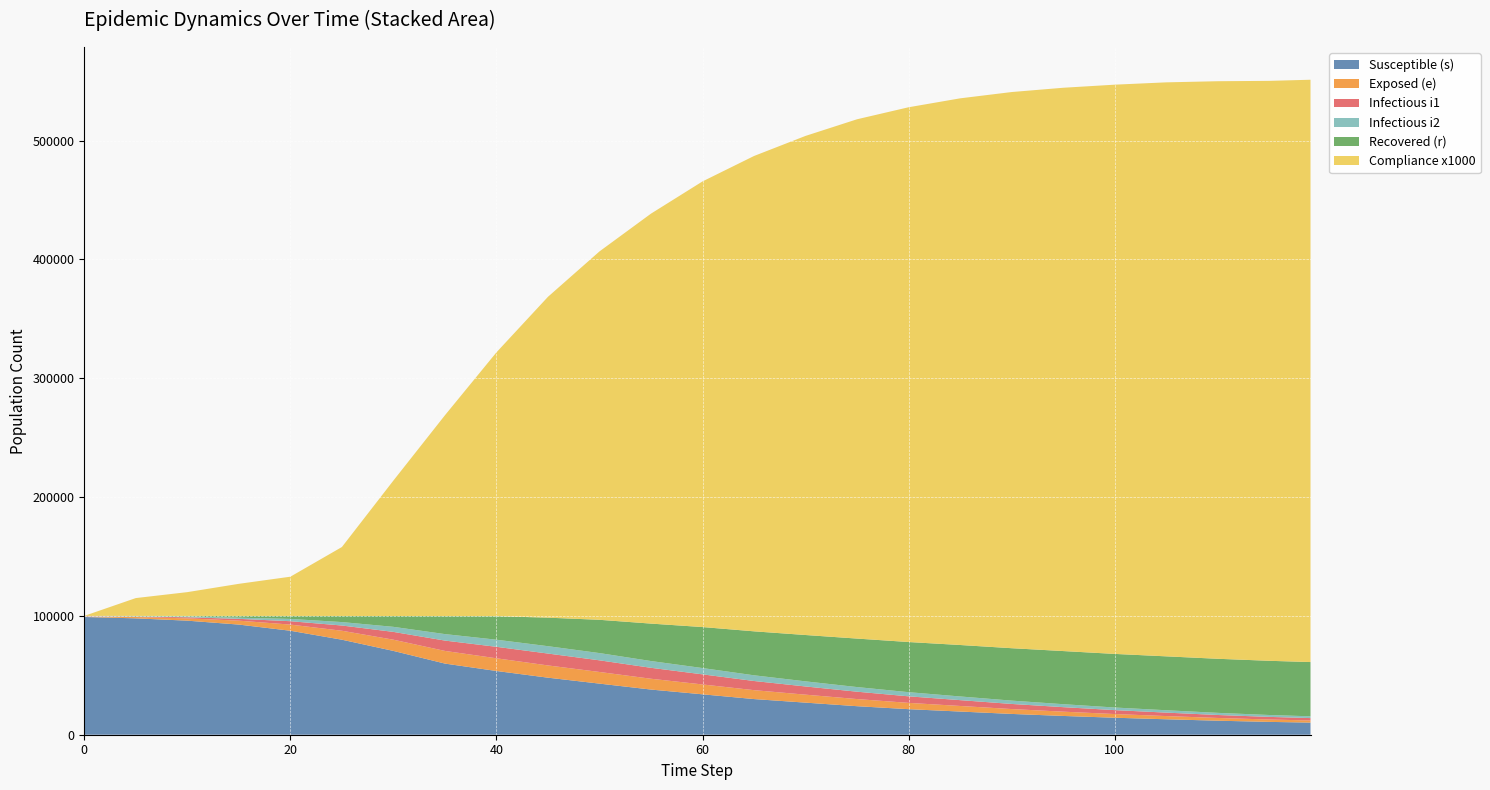

What are all the series names shown in the legend?

Susceptible (s), Exposed (e), Infectious i1, Infectious i2, Recovered (r), Compliance x1000